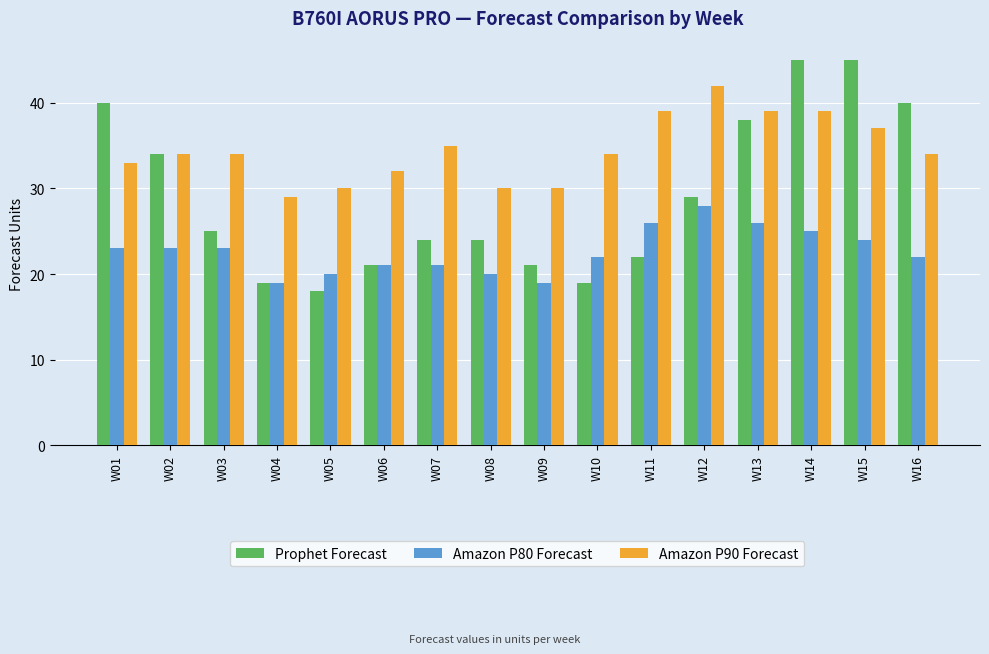

Reading left to right, transcribe all the data shown in this chart.

Prophet Forecast: W01=40	W02=34	W03=25	W04=19	W05=18	W06=21	W07=24	W08=24	W09=21	W10=19	W11=22	W12=29	W13=38	W14=45	W15=45	W16=40
Amazon P80 Forecast: W01=23	W02=23	W03=23	W04=19	W05=20	W06=21	W07=21	W08=20	W09=19	W10=22	W11=26	W12=28	W13=26	W14=25	W15=24	W16=22
Amazon P90 Forecast: W01=33	W02=34	W03=34	W04=29	W05=30	W06=32	W07=35	W08=30	W09=30	W10=34	W11=39	W12=42	W13=39	W14=39	W15=37	W16=34